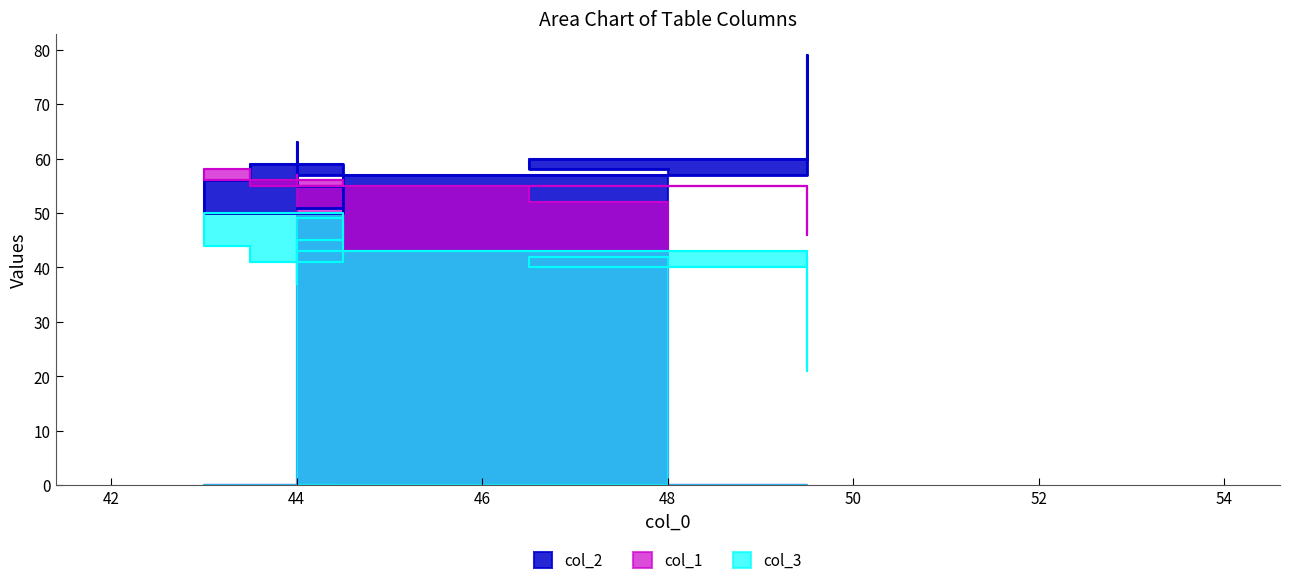

What is the difference between the second highest and second lowest values in the col_2 series?

12